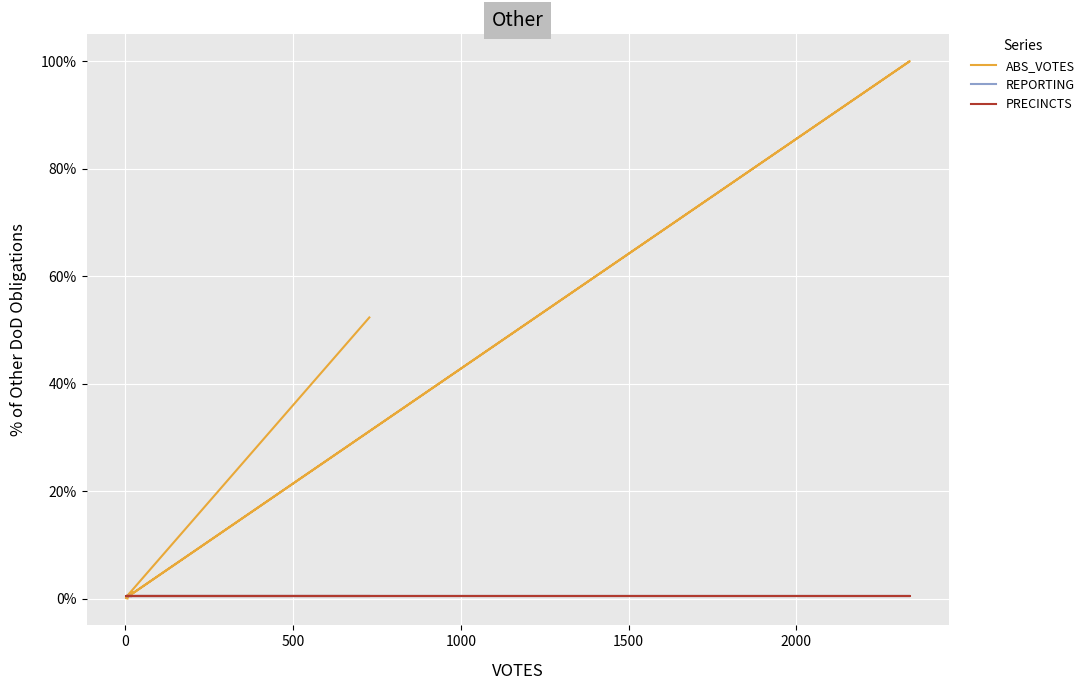

How many lines are shown in the chart?

3